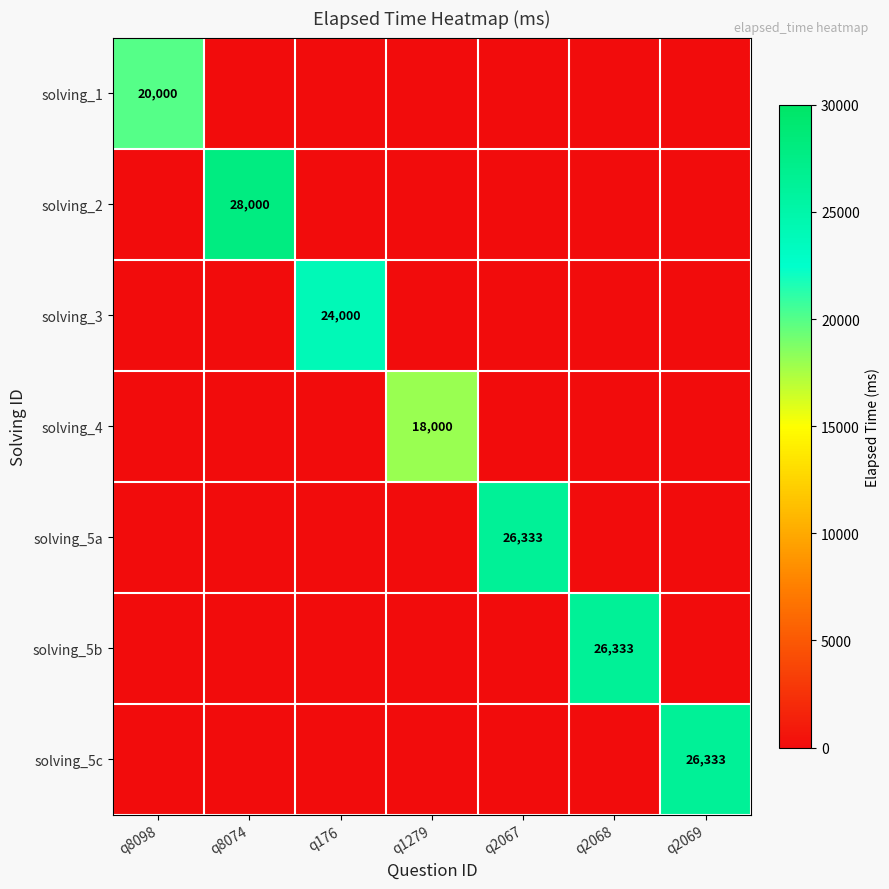

Is it true that solving_5c equals 26333 at q2069?

True